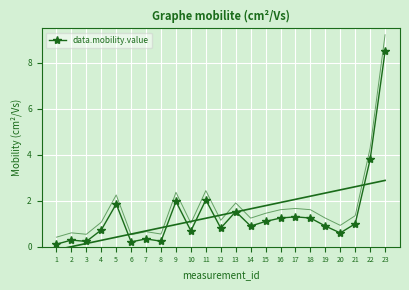

What is the value of the 9th point from the left?

2.0